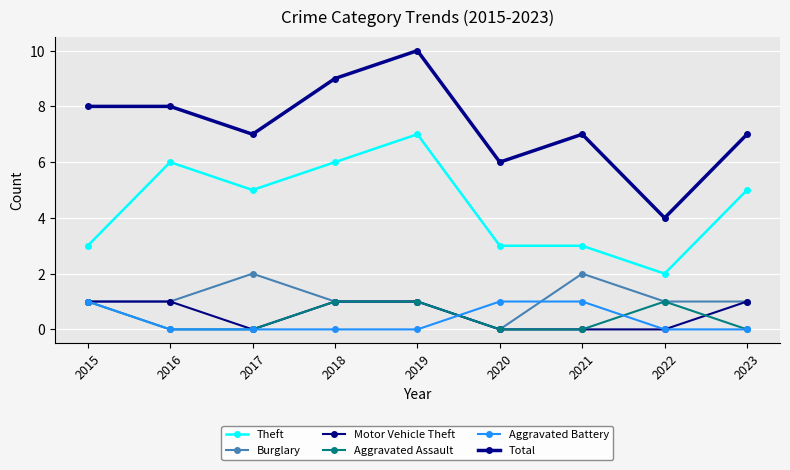

In Motor Vehicle Theft, how many points are lower than both neighbors (excluding endpoints)?

1